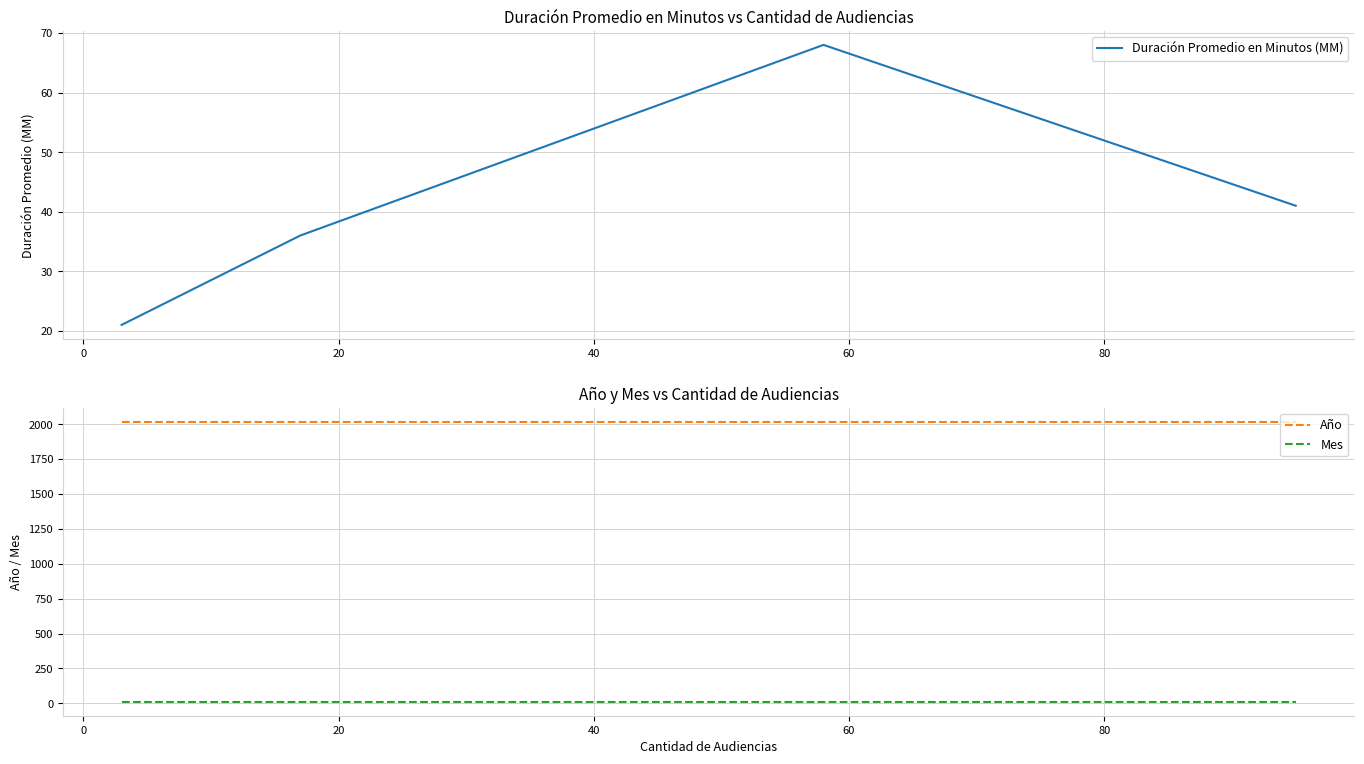

True or false: Duración Promedio en Minutos (MM) has more than 1 points higher than both neighbors.

False